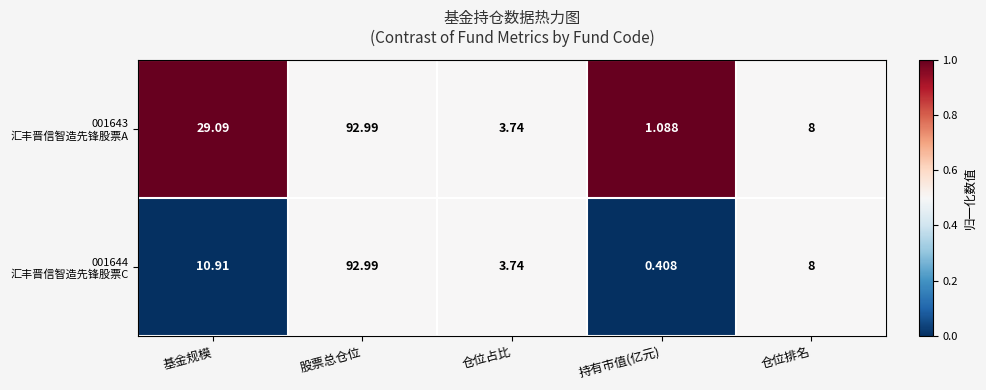

At which category does the chart reach its minimum across all series?

持有市值(亿元)